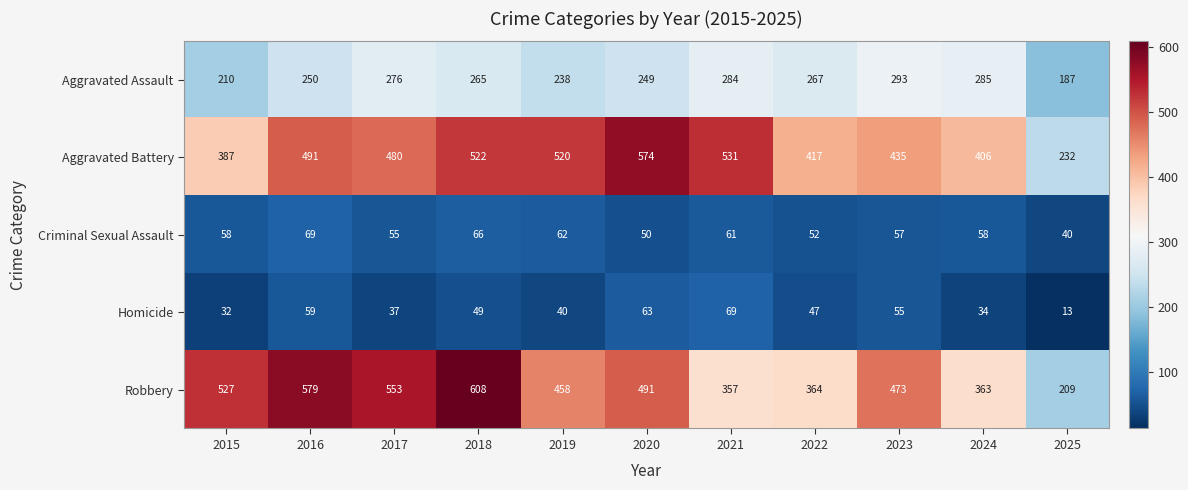

Count the number of data series in this chart.

5